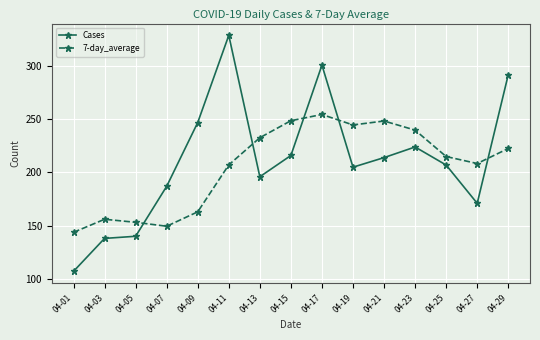

List the labels in order of Cases value, smallest first.

04-01, 04-03, 04-05, 04-27, 04-07, 04-13, 04-19, 04-25, 04-21, 04-15, 04-23, 04-09, 04-29, 04-17, 04-11